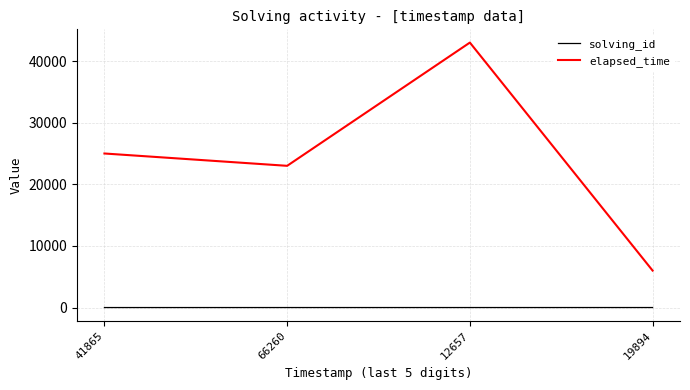

At how many categories does at least one series exceed 32491?

1